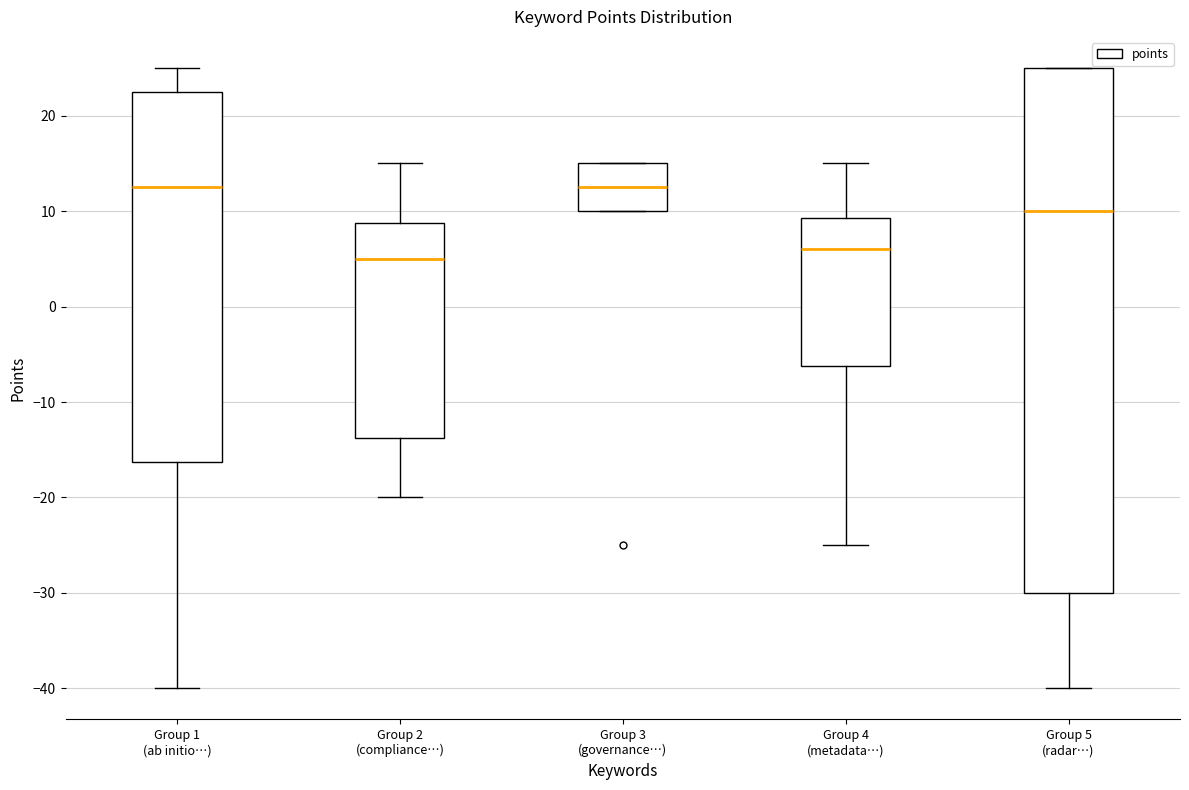

Reading left to right, transcribe this box plot: for each box, give where its median line is, the range the box spans, and where its two whiskers end, as read against the y-axis. The values are not printed on the chart, so give them approximately, as read against the axis.

Group 1 (ab initio…): median 13, box -16 to 23, whiskers -40 to 25
Group 2 (compliance…): median 5, box -14 to 9, whiskers -20 to 15
Group 3 (governance…): median 13, box 10 to 15, whiskers 10 to 15
Group 4 (metadata…): median 6, box -6 to 9, whiskers -25 to 15
Group 5 (radar…): median 10, box -30 to 25, whiskers -40 to 25